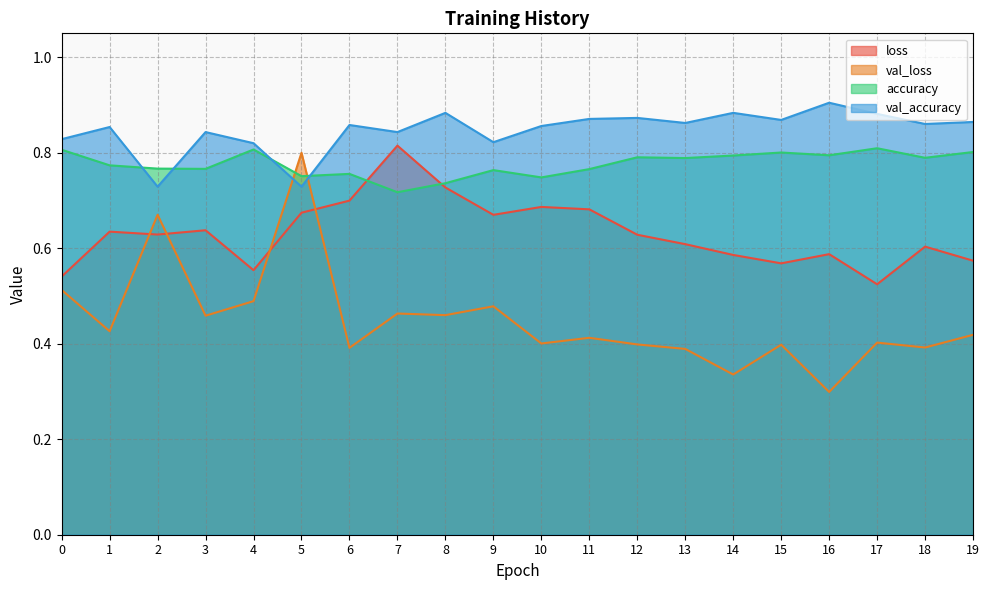

What is the value of the loss point at the 10th from the left?

0.7